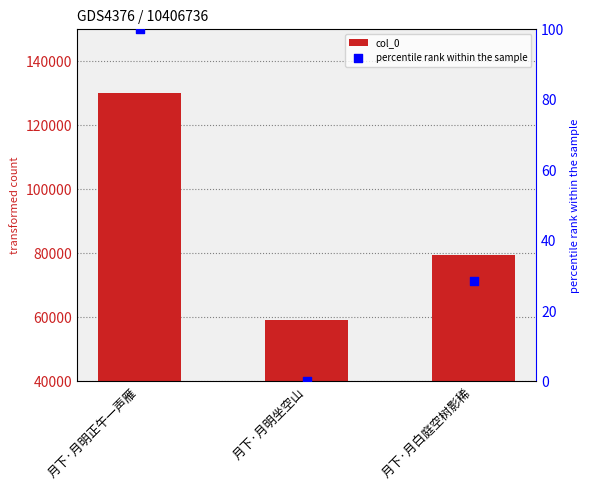

At how many categories does at least one series exceed 125465?

1